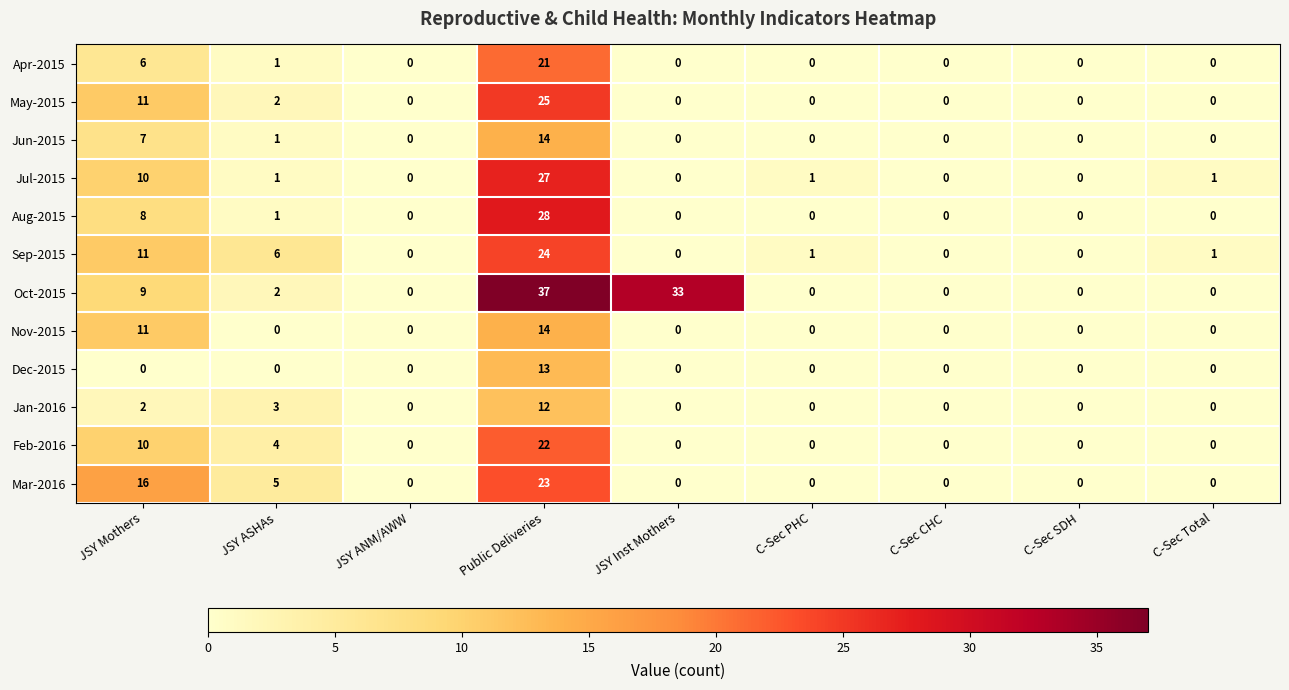

At which label is Aug-2015 closest to 14?

JSY Mothers